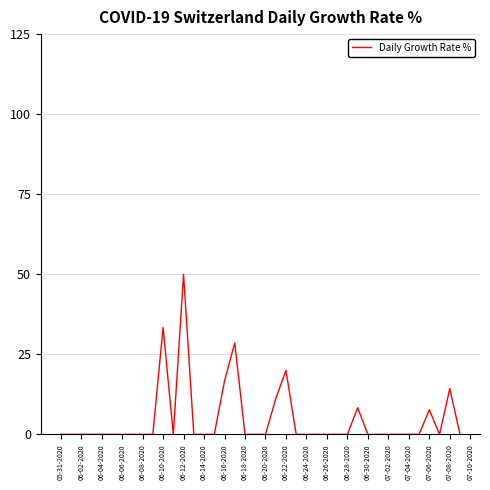

How many lines are shown in the chart?

1